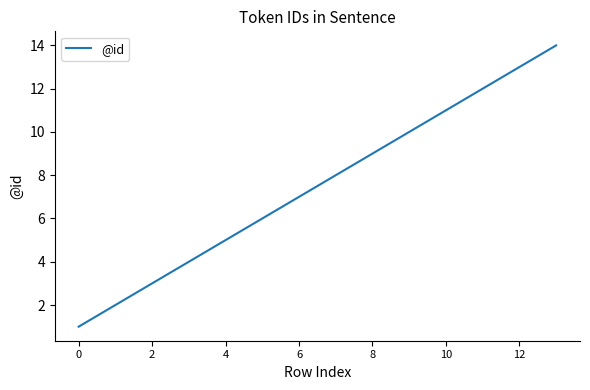

What is the difference between the maximum and minimum values?

13